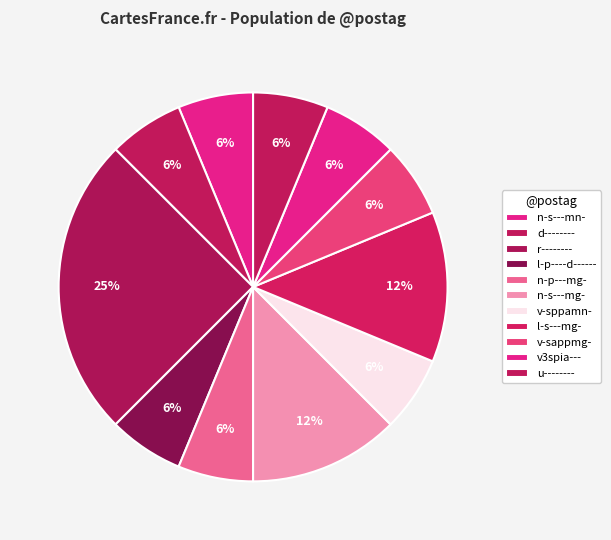

To the nearest percent, what percentage of the pie is n-s---mg-?

12%